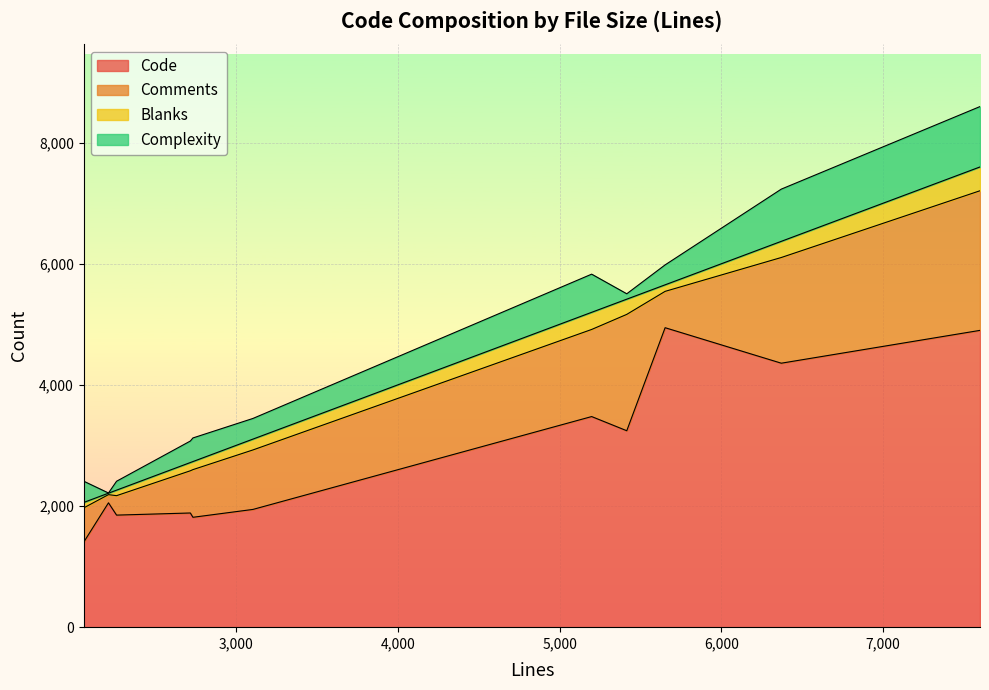

At 2734, list the series in order from largest to smallest.

Code, Comments, Complexity, Blanks